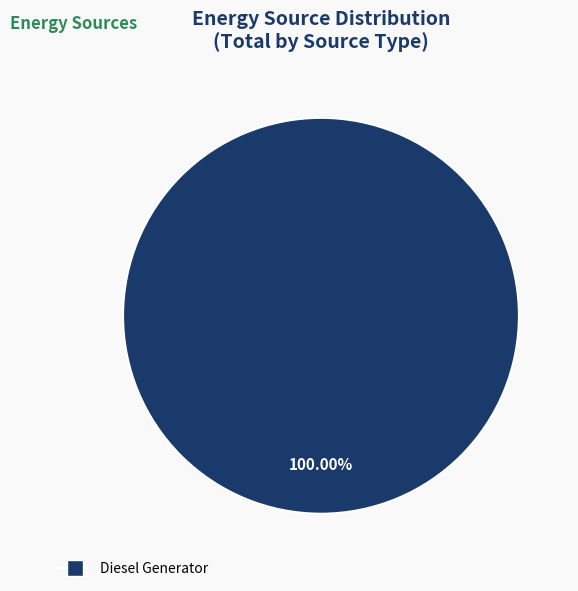

How many slices are in this pie chart?

1